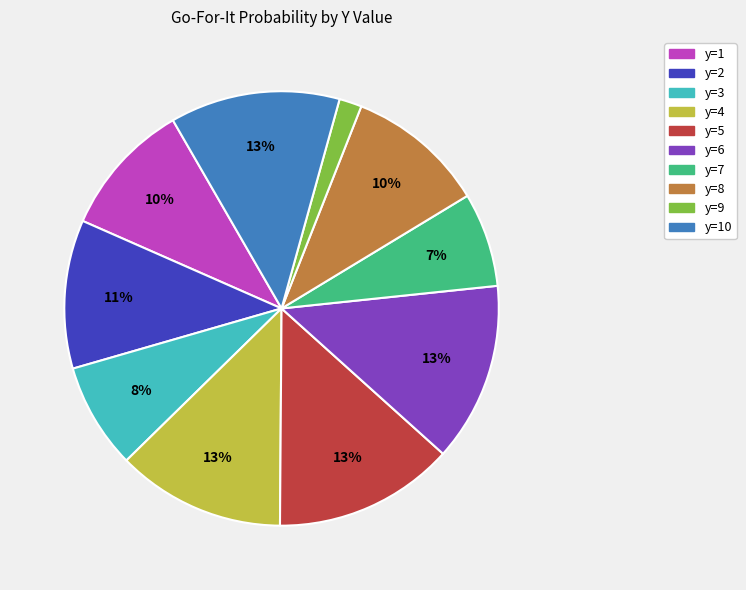

Combined, do y=5 and y=9 account for over 50%?

No